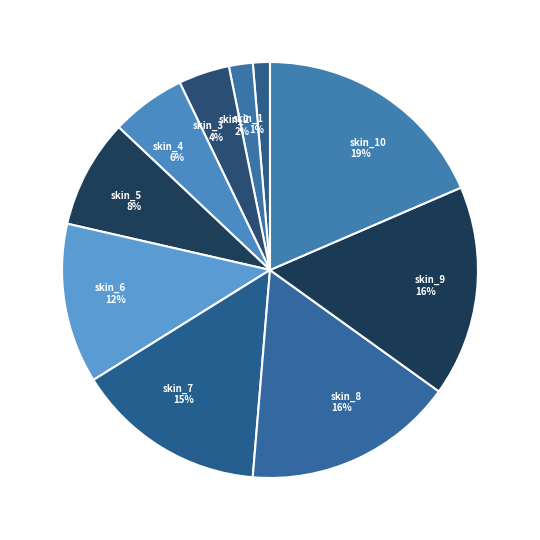

To the nearest percent, what is the average slice percentage?

10%